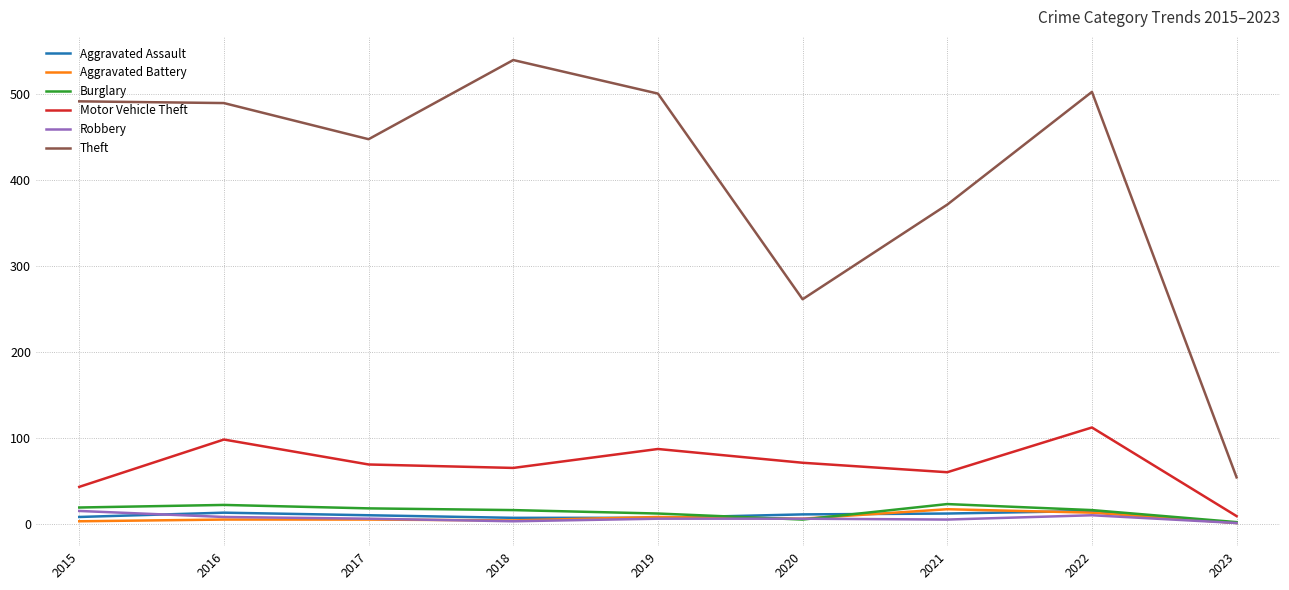

What is the highest value of the Aggravated Assault series?

15